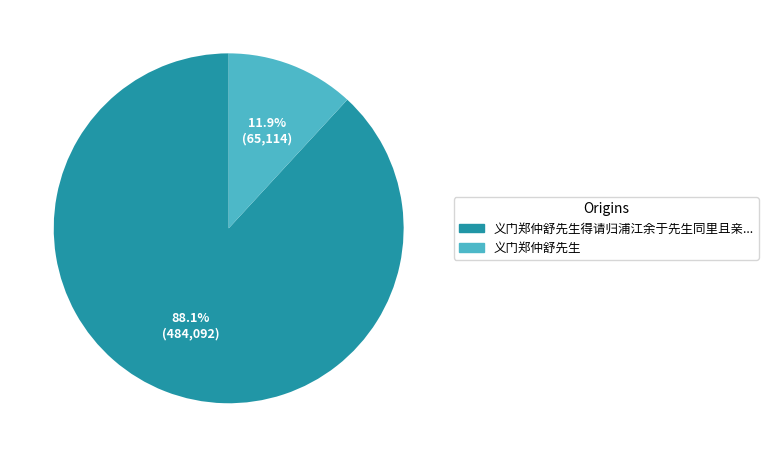

Does any single category account for the majority?

Yes